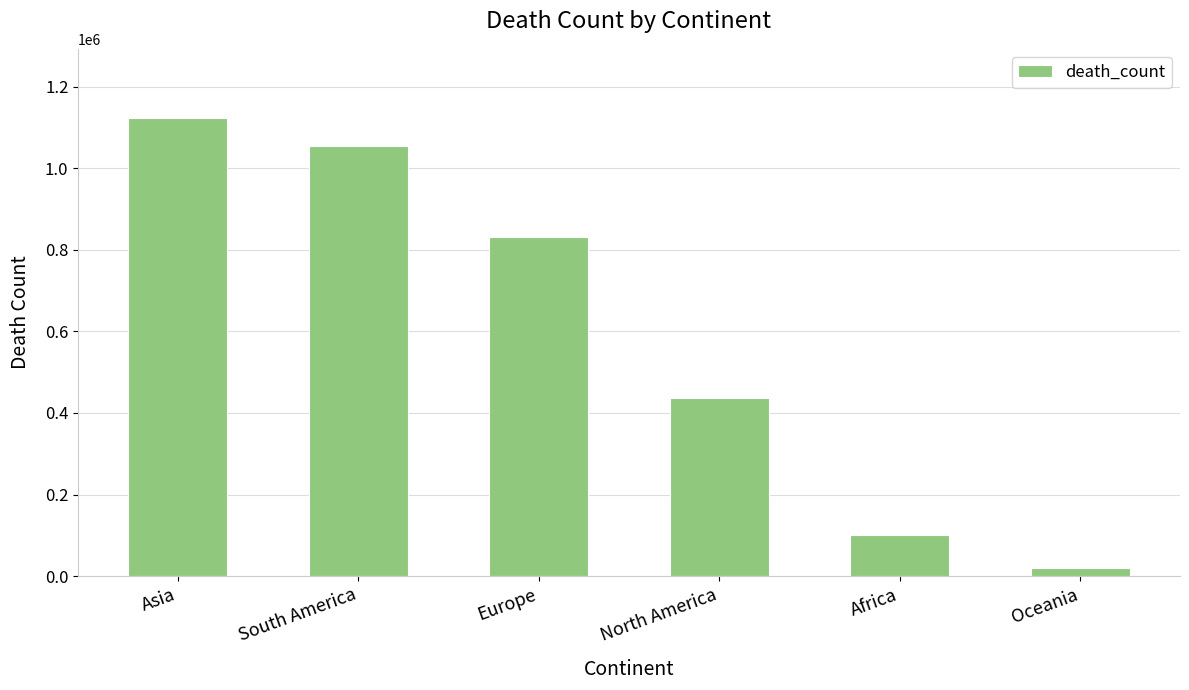

The value at Oceania is 19277. True or false?

True